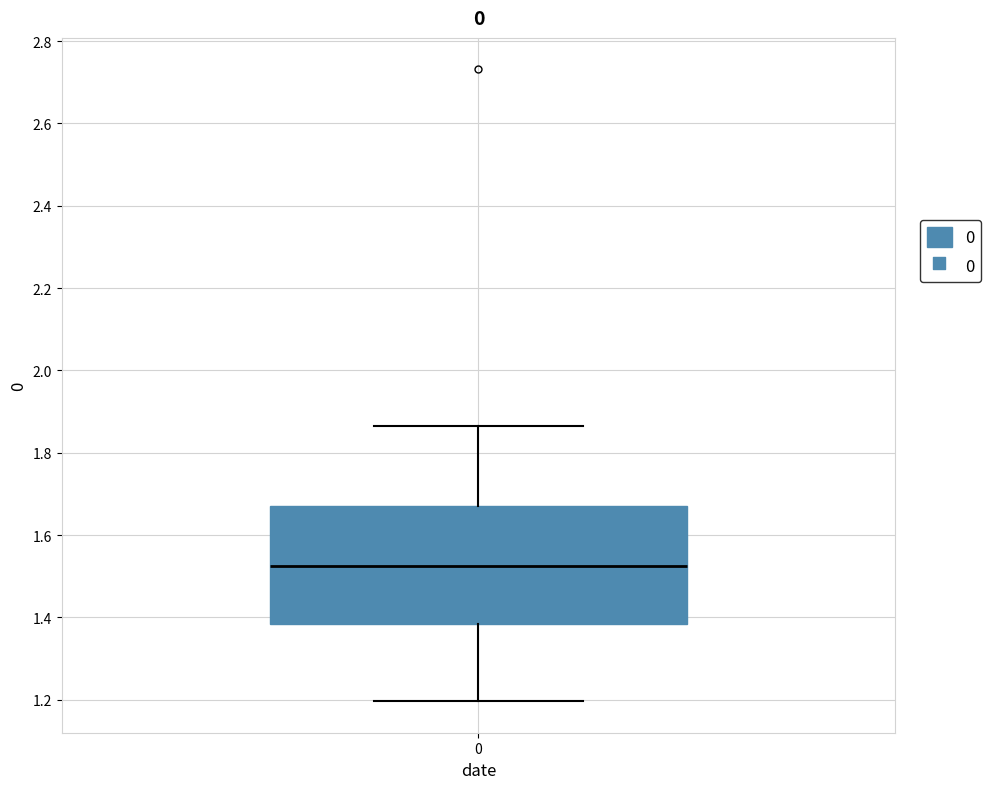

Transcribe this box plot: give where the median line is, the range the box spans, and where the two whiskers end, as read against the y-axis. The values are not printed on the chart, so give them approximately, as read against the axis.

median 1.52, box 1.38 to 1.68, whiskers 1.20 to 1.86